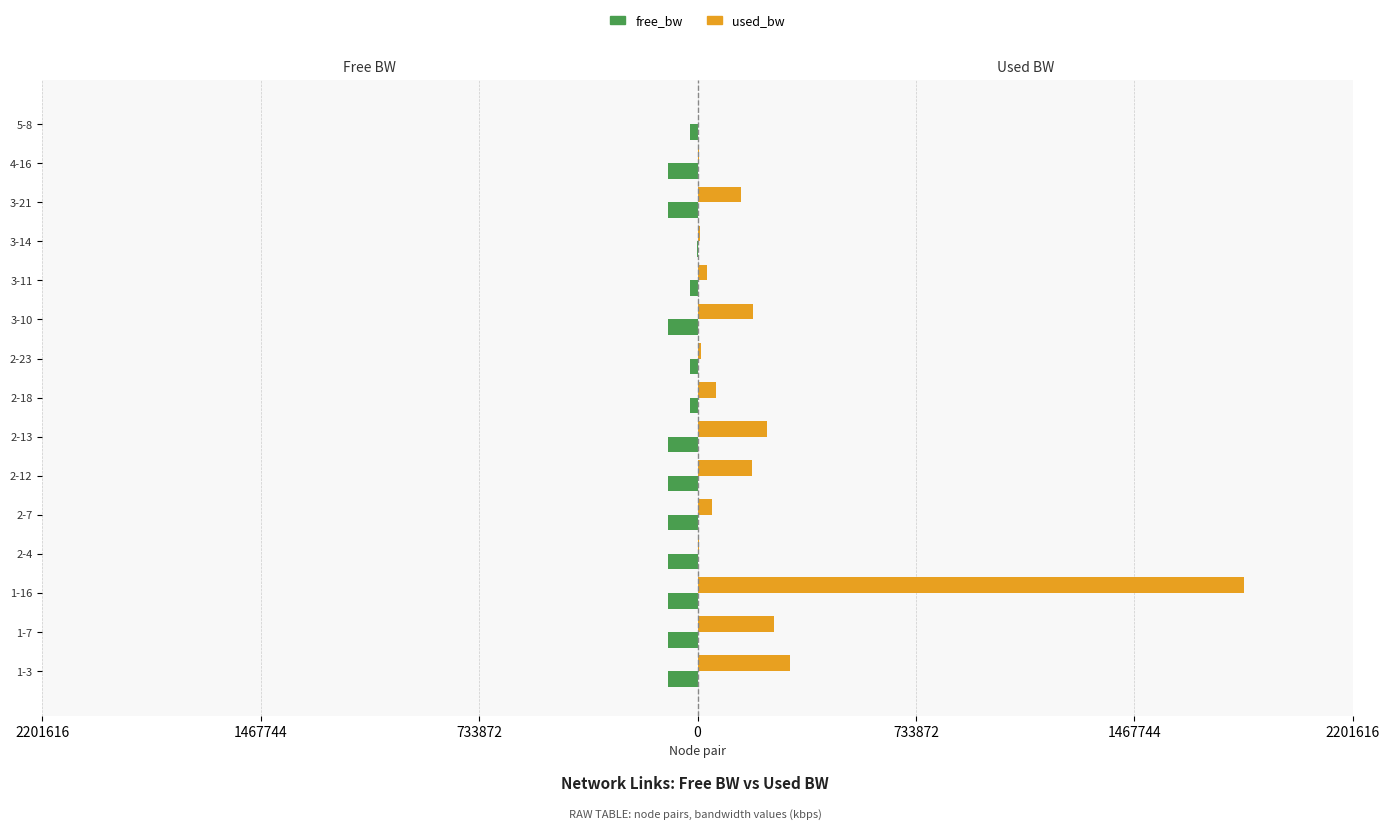

Are the bars horizontal?

Yes